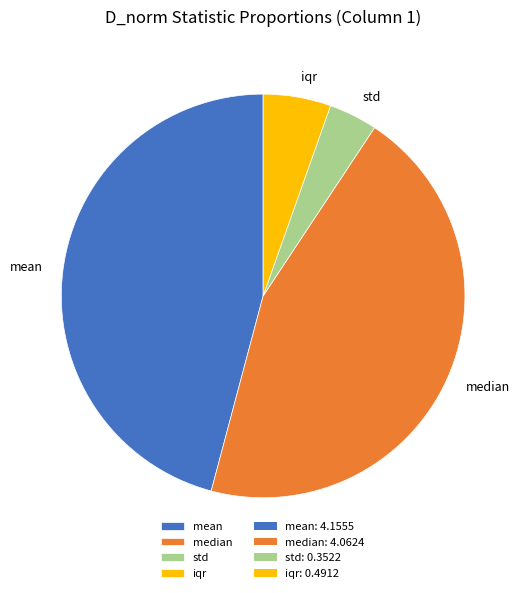

Which has a higher value, std or mean?

mean